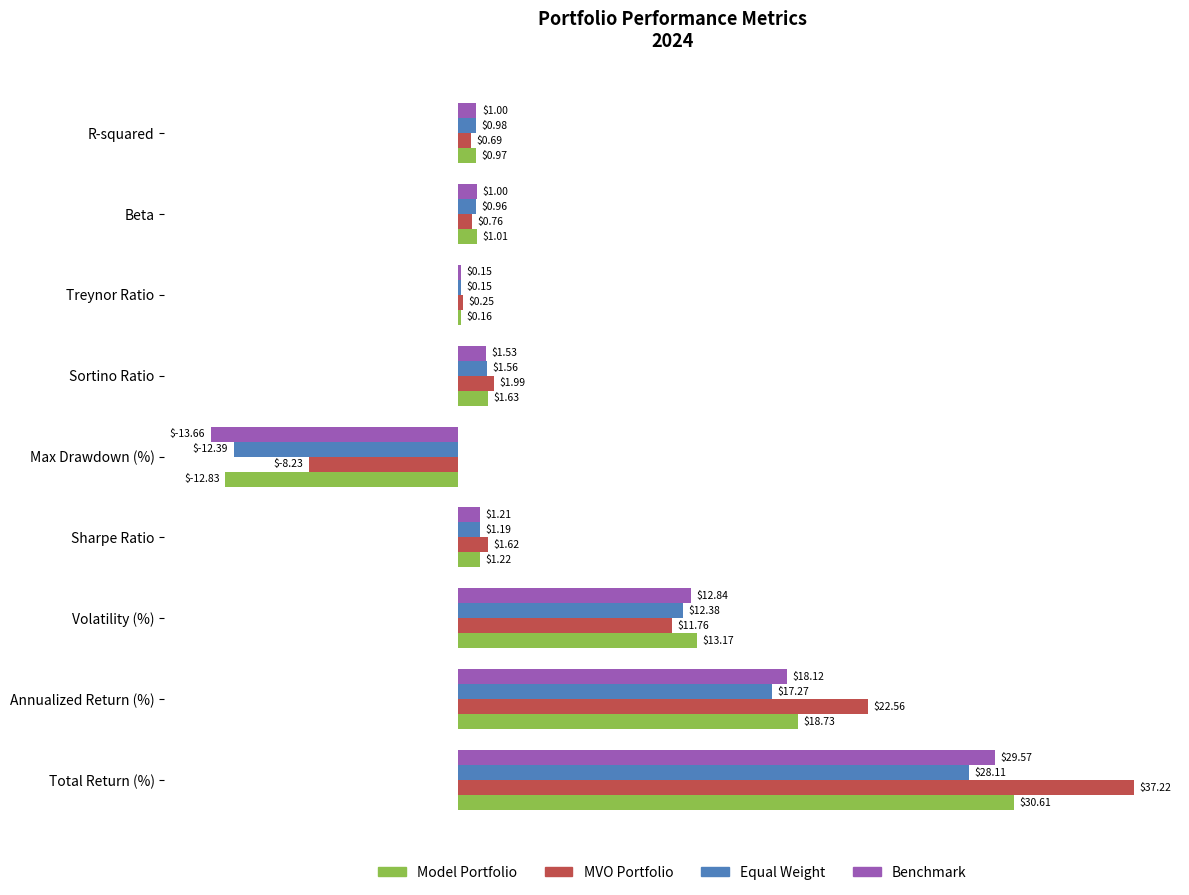

How many data points does each series have?

9